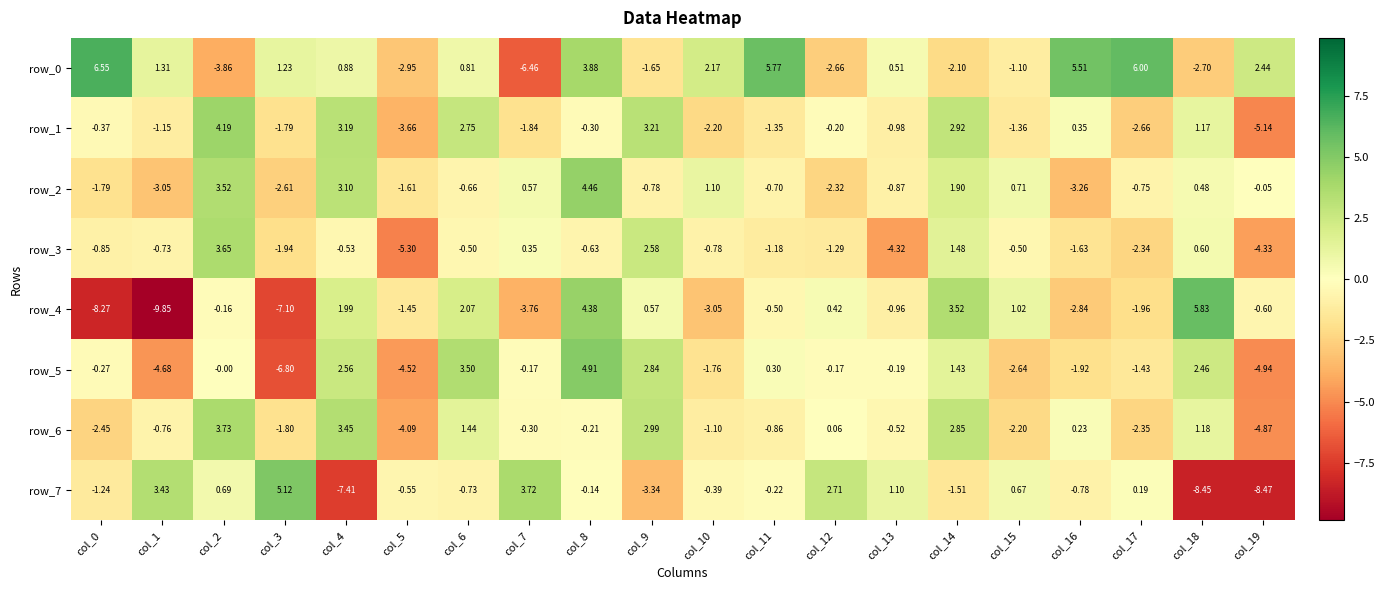

The value of row_5 at col_7 is -0.2. True or false?

True